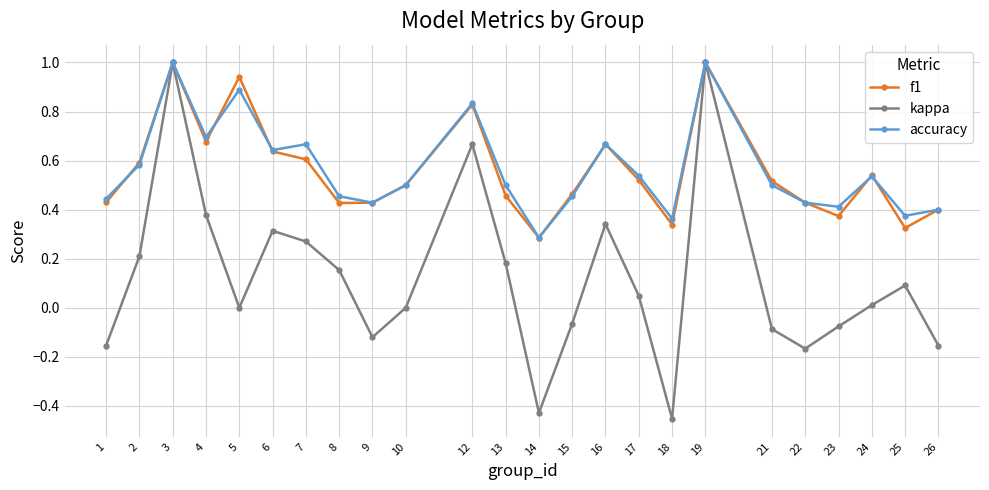

The value of kappa at 19 is 1.5. True or false?

False